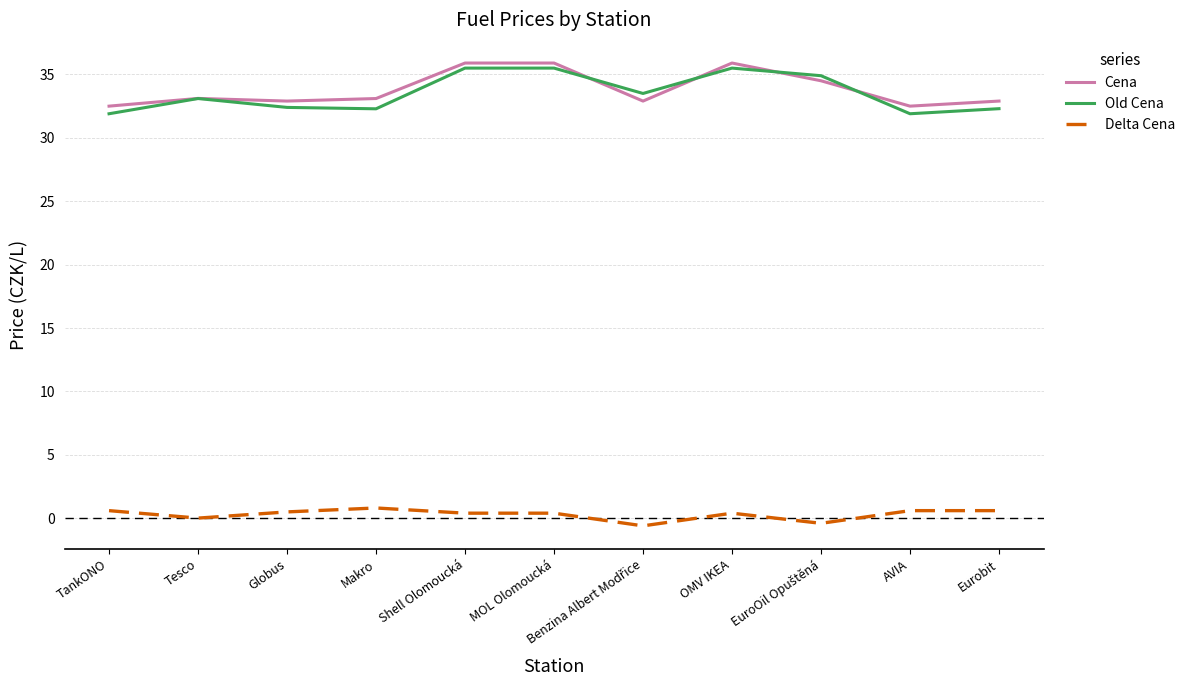

What is the difference between the highest and lowest values at AVIA?

31.9